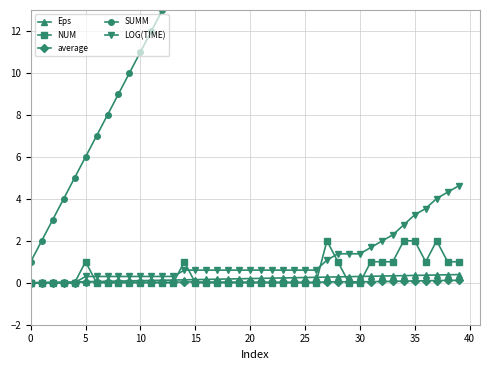

The value of LOG(TIME) at 35 is 3.2. True or false?

True